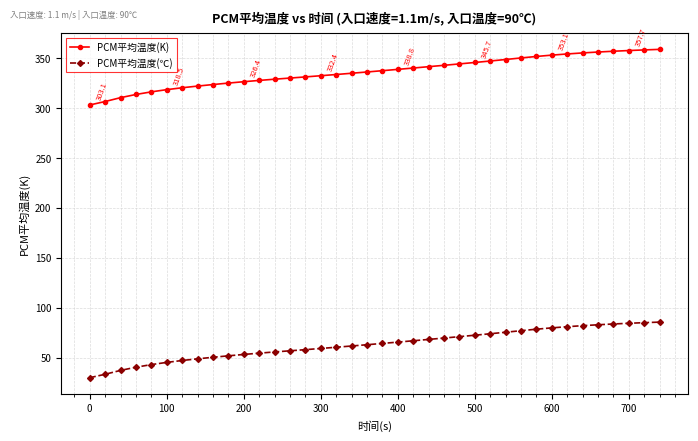

What is the maximum value shown in the chart?

358.8